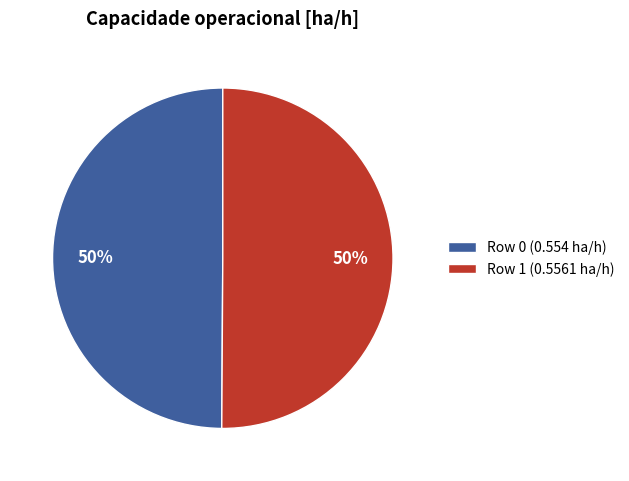

Is the sum of Row 0 (0.554 ha/h) and Row 1 (0.5561 ha/h) greater than half?

Yes